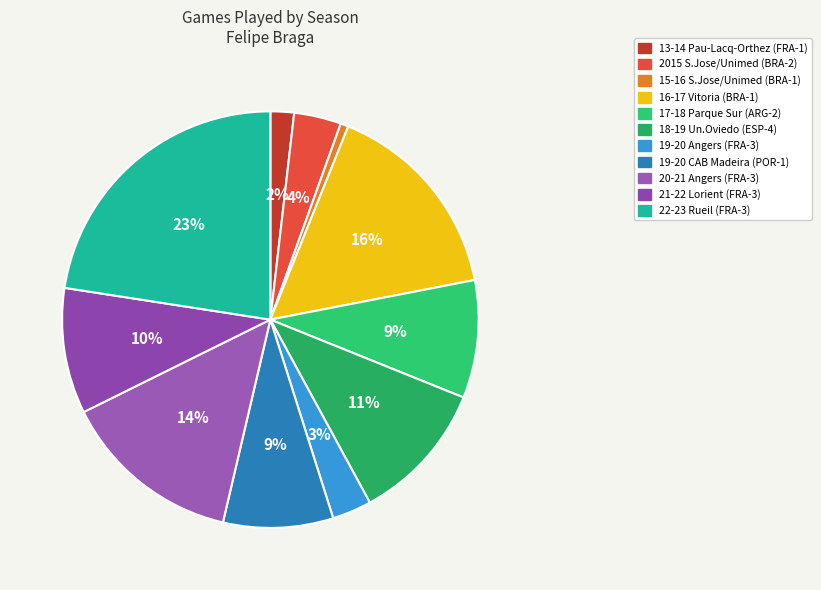

What is the total percentage of 17-18 Parque Sur and 18-19 Un.Oviedo?

20.1%